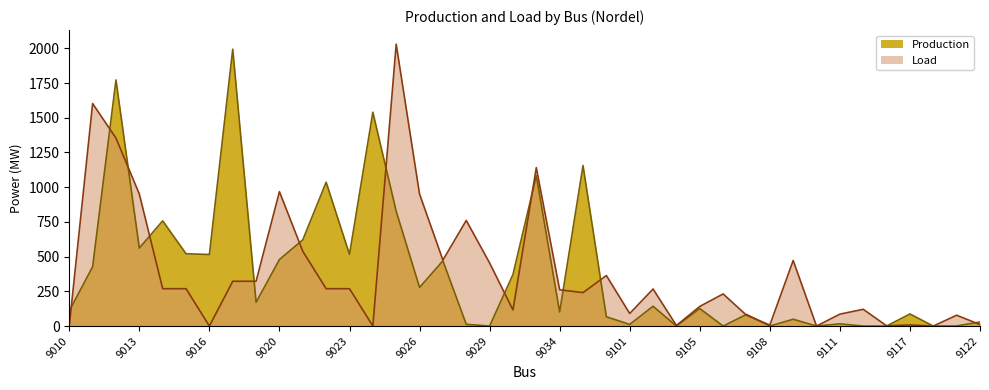

Between 9122 and 9029, which is larger?

9122